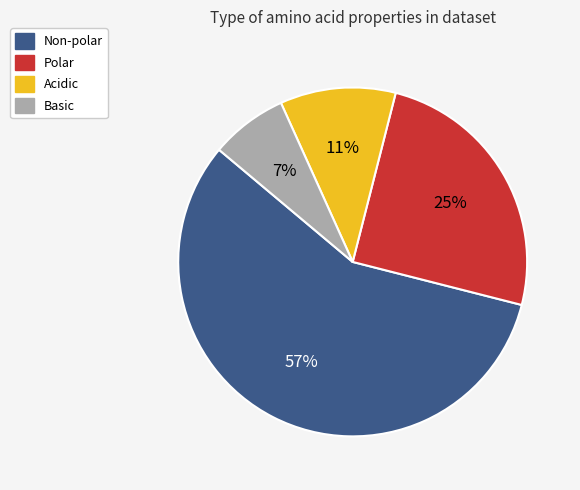

Count the number of slices in the pie.

4